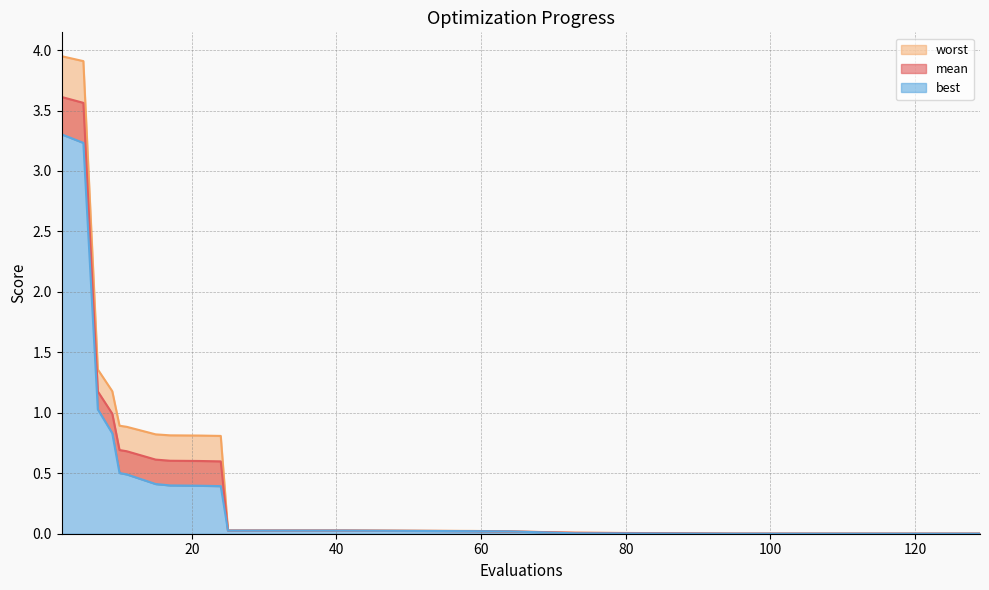

Reading left to right, list all the values displayed in this chart.

mean: 2=3.6	5=3.6	7=1.2	9=1.0	10=0.7	11=0.7	15=0.6	17=0.6	21=0.6	24=0.6	25=0.0	29=0.0	41=0.0	59=0.0	64=0.0	73=0.0	95=0.0	103=0.0	125=0.0	129=0.0
best: 2=3.3	5=3.2	7=1.0	9=0.8	10=0.5	11=0.5	15=0.4	17=0.4	21=0.4	24=0.4	25=0.0	29=0.0	41=0.0	59=0.0	64=0.0	73=0.0	95=0.0	103=0.0	125=0.0	129=0.0
worst: 2=3.9	5=3.9	7=1.4	9=1.2	10=0.9	11=0.9	15=0.8	17=0.8	21=0.8	24=0.8	25=0.0	29=0.0	41=0.0	59=0.0	64=0.0	73=0.0	95=0.0	103=0.0	125=0.0	129=0.0